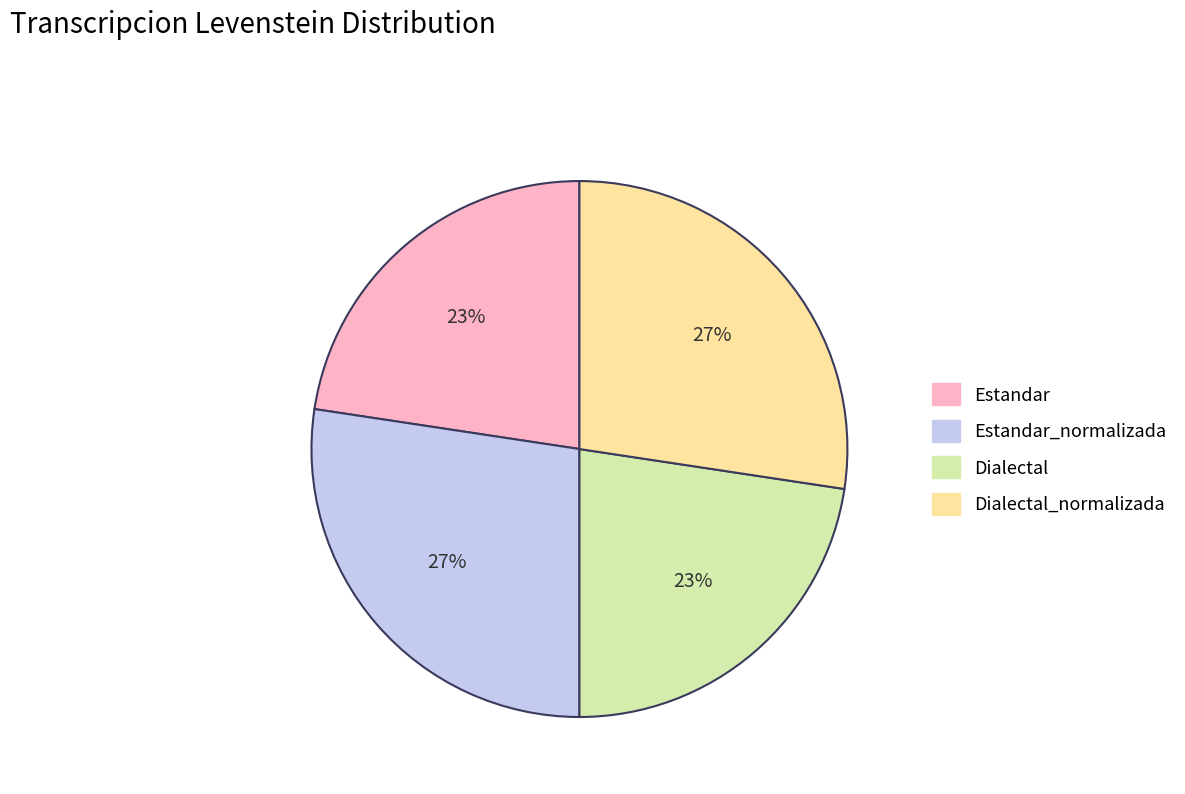

To the nearest percent, what is the average slice percentage?

25%